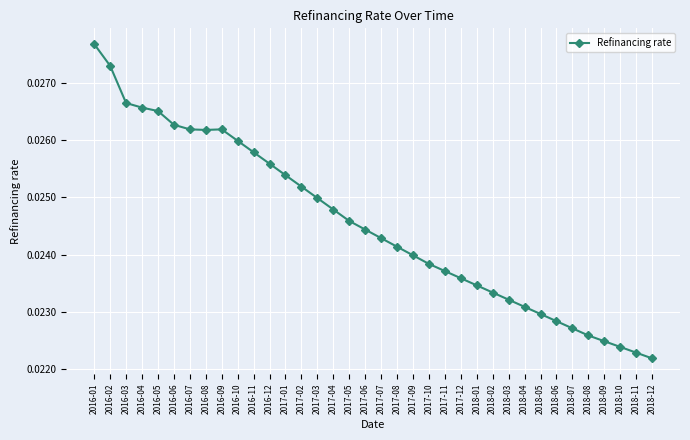

Count the number of data series in this chart.

1